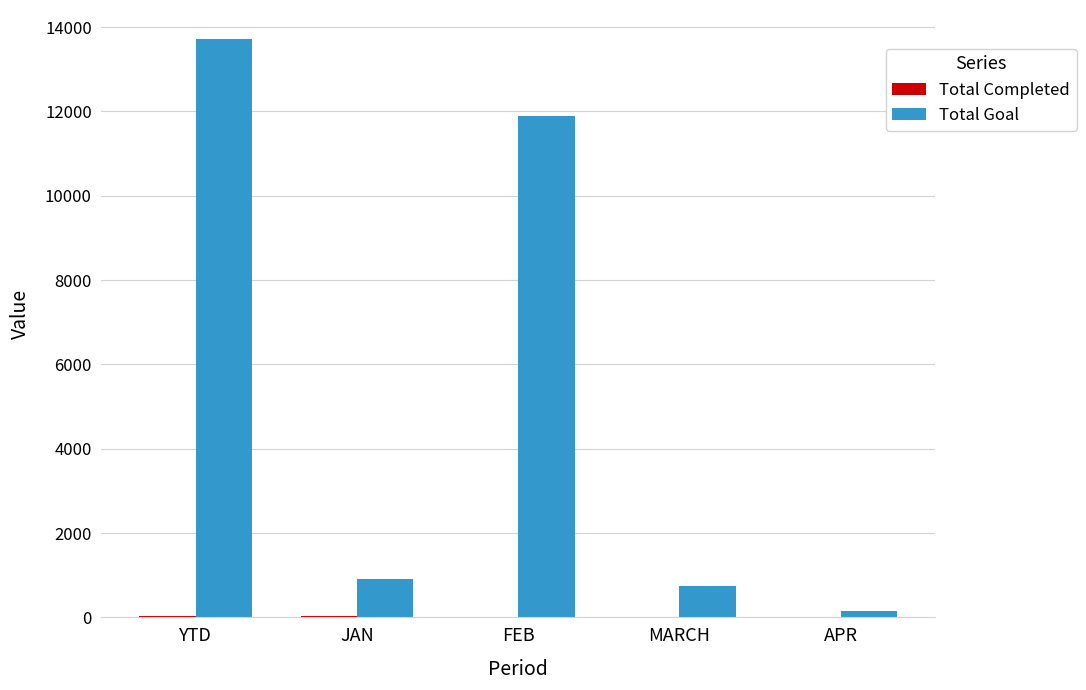

Between YTD and APR, which series saw the biggest shift?

Total Goal